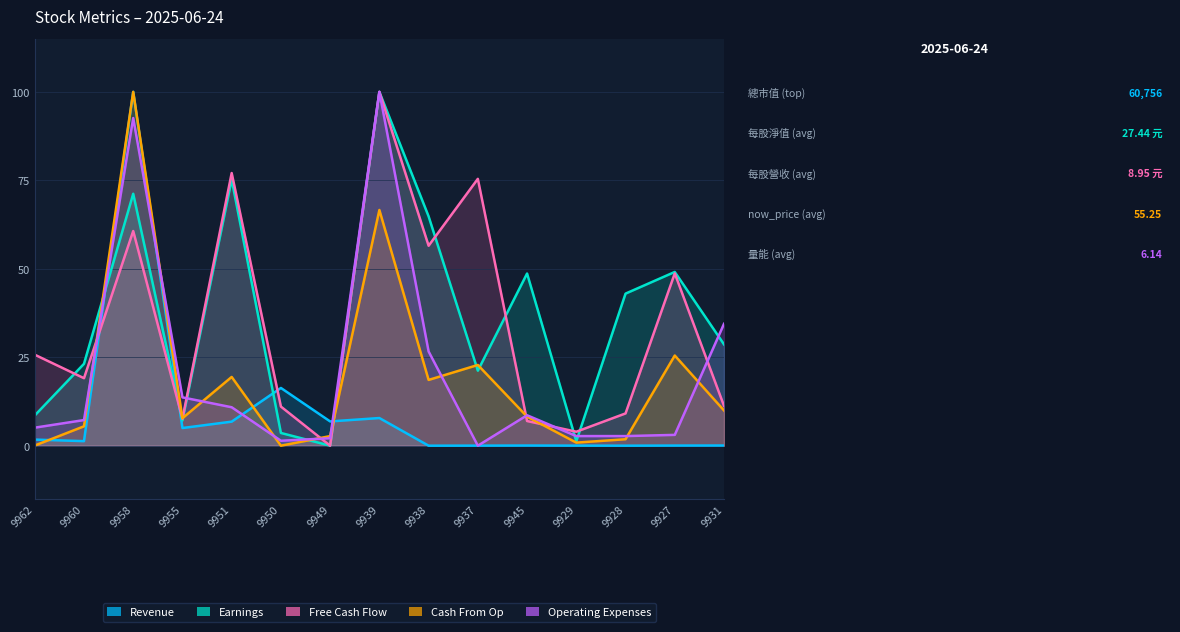

Where is the first local minimum for Operating Expenses (量能)?

9950